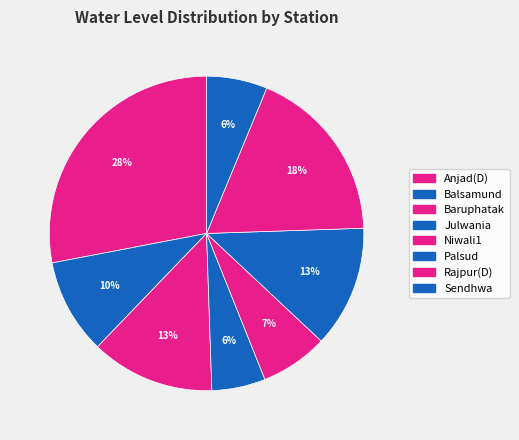

Count the number of slices in the pie.

8